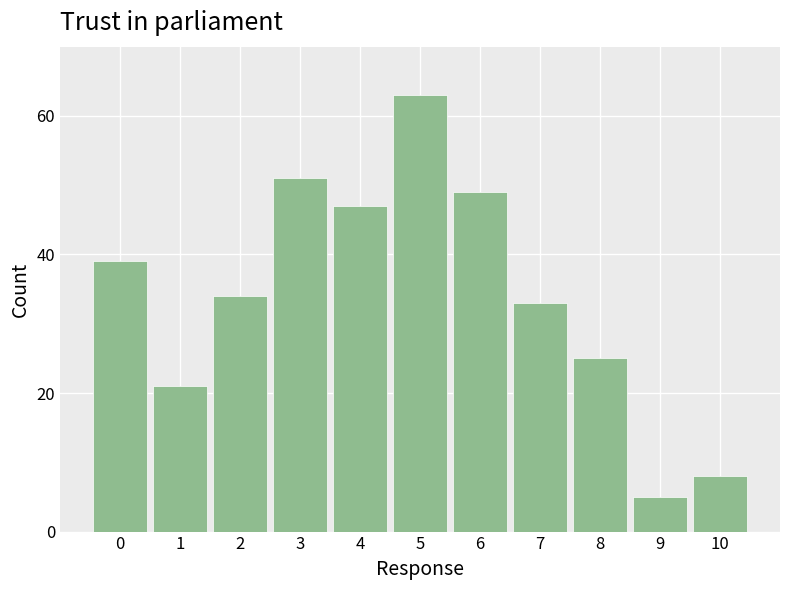

Reading left to right, extract all data points from this chart.

39	21	34	51	47	63	49	33	25	5	8